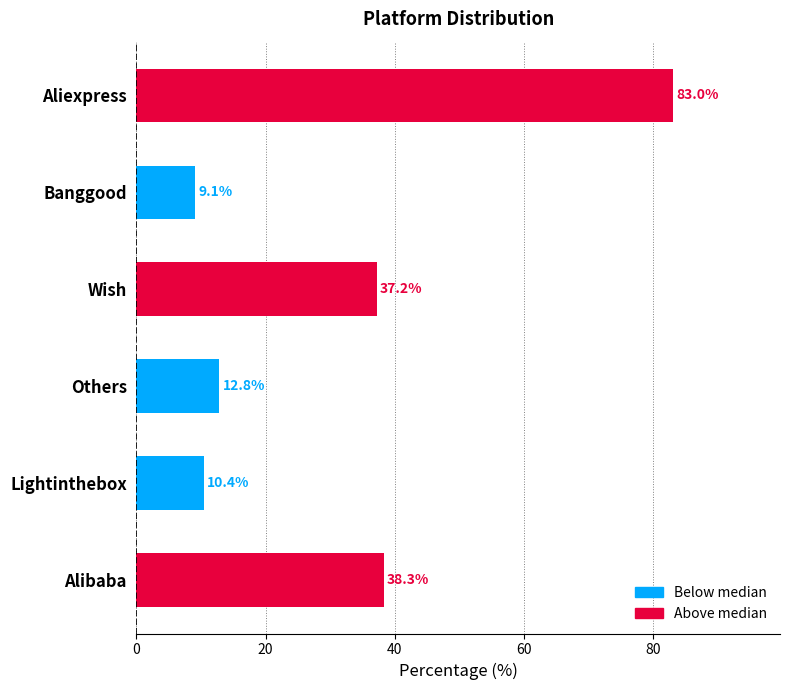

What is the difference between the maximum and minimum values?

73.9